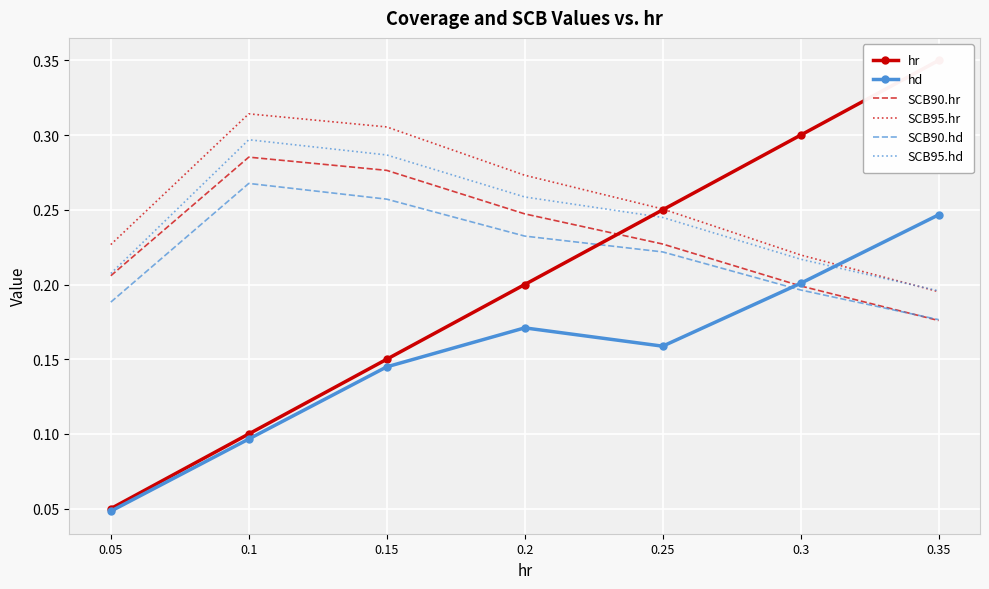

Rank the series at 0.1 from lowest to highest value.

hd, hr, SCB90.hd, SCB90.hr, SCB95.hd, SCB95.hr